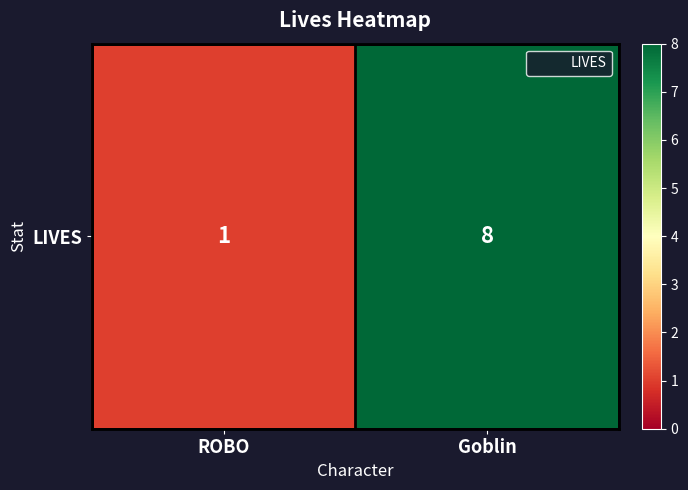

Which category has the highest value across all series?

Goblin